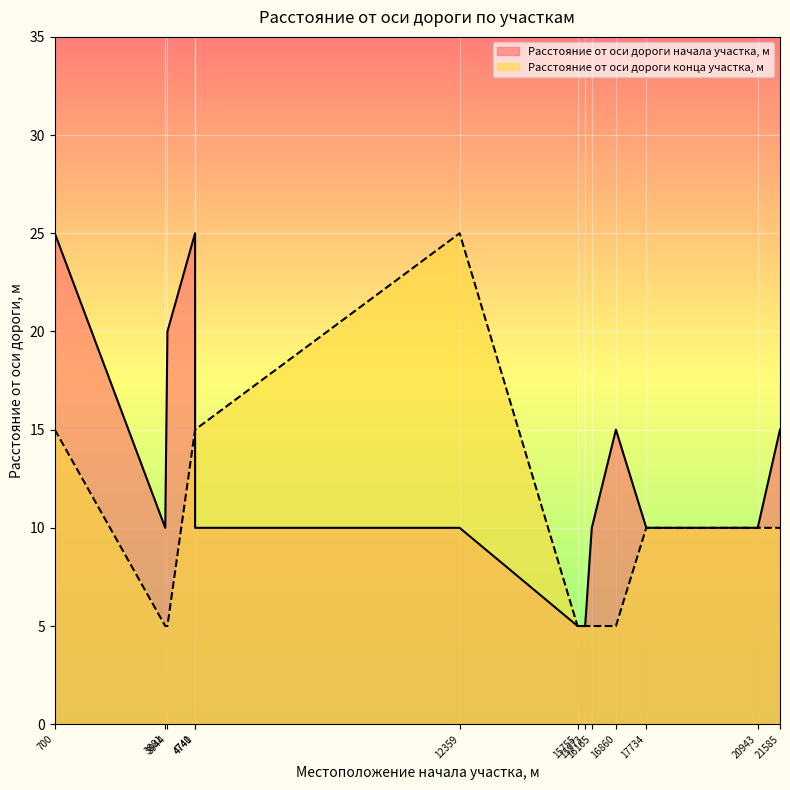

How many intersections are there between Расстояние от оси дороги начала участка, м and Расстояние от оси дороги конца участка, м?

1